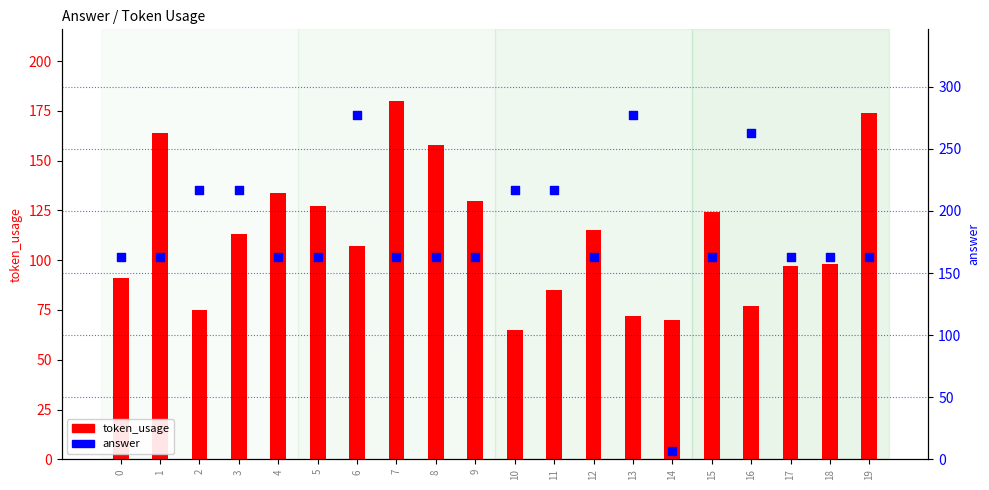

Which series reaches the minimum Y coordinate?

answer